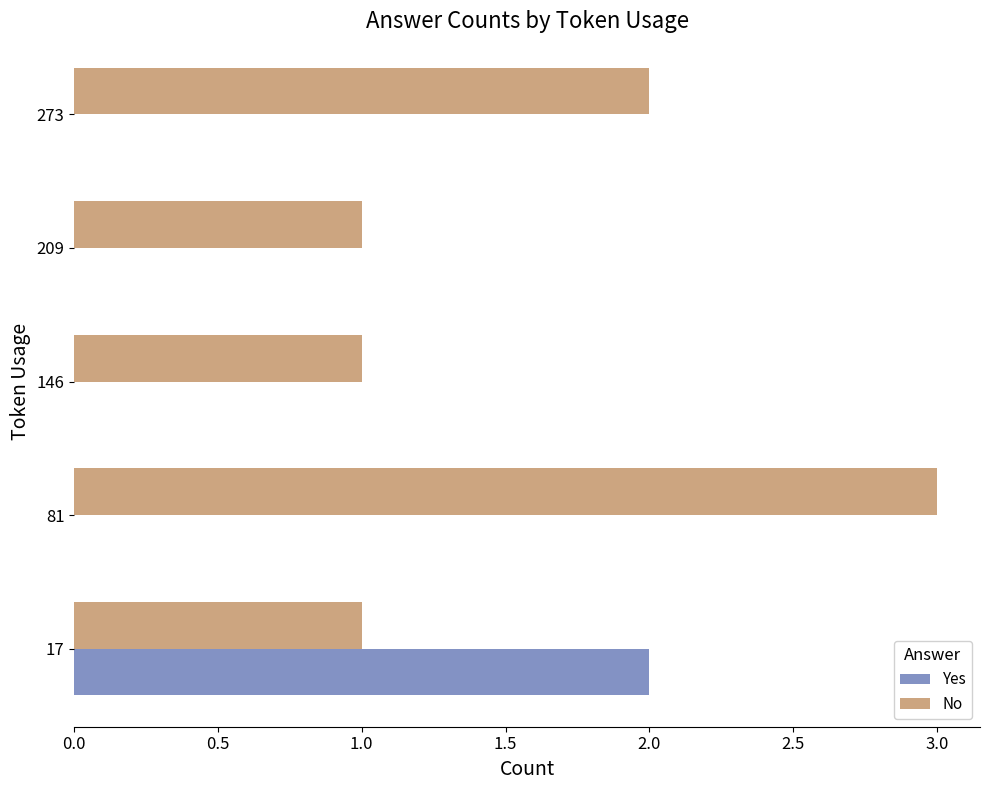

What are all the series names shown in the legend?

Yes, No